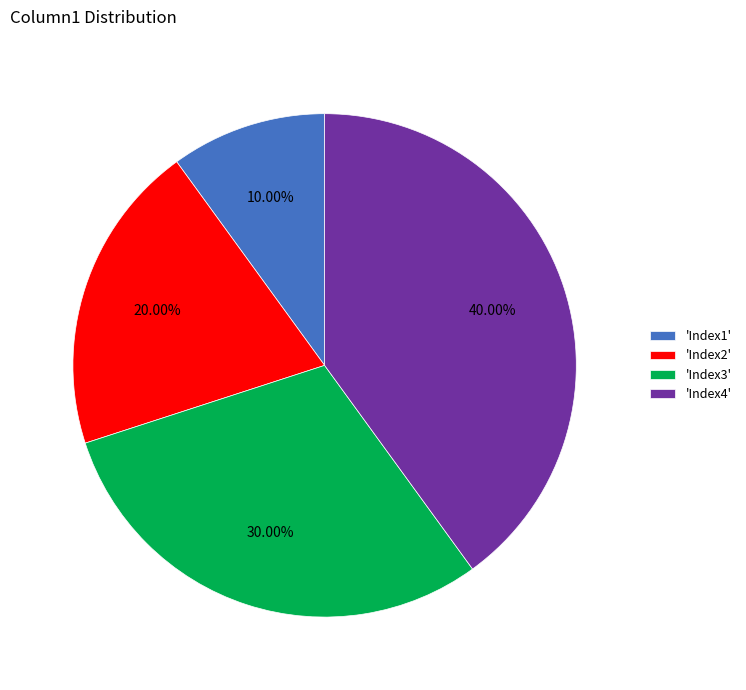

Rank the categories by value from lowest to highest.

'Index1', 'Index2', 'Index3', 'Index4'